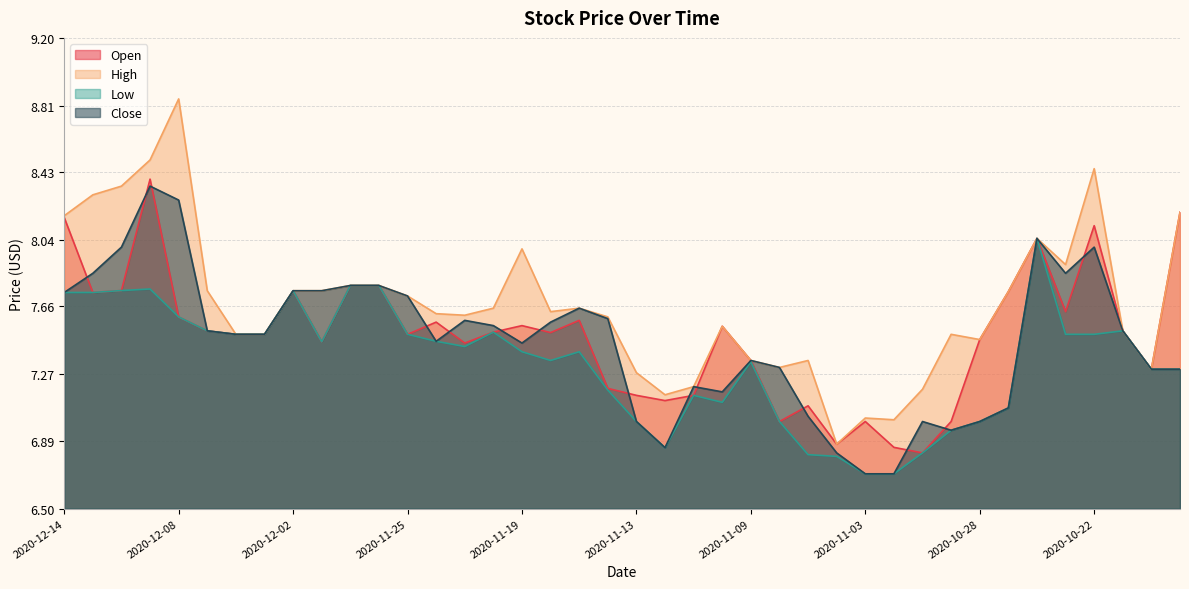

How many data points in High are above 7?

39